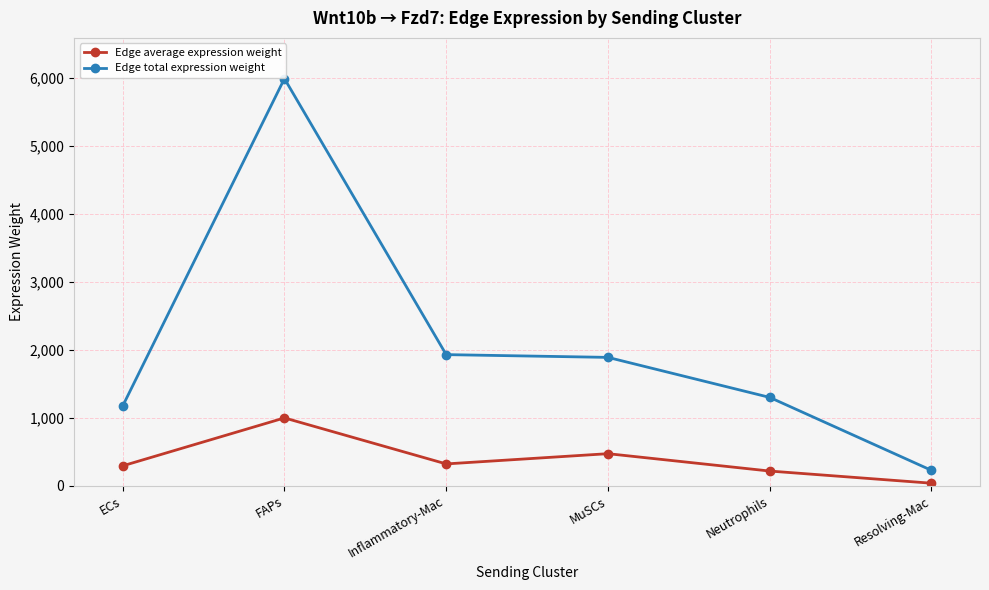

What is the difference between the maximum and minimum values in the Edge average expression weight series?

960.4